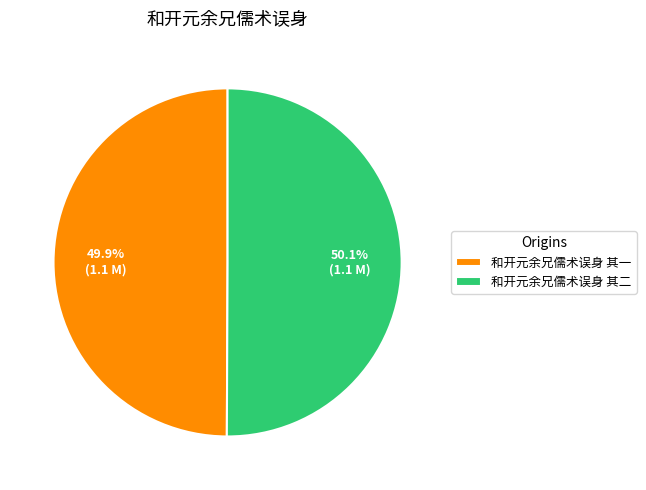

Do 和开元余兄儒术误身 其一 and 和开元余兄儒术误身 其二 together represent more than half of the pie?

Yes